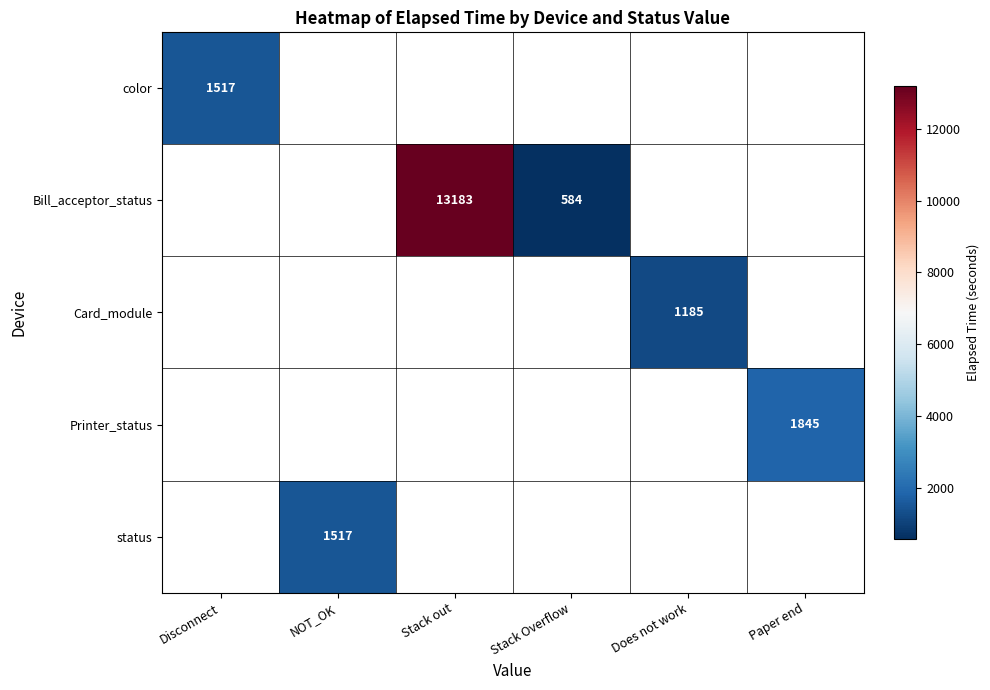

True or false: color has a value of 391.2 at Disconnect.

False